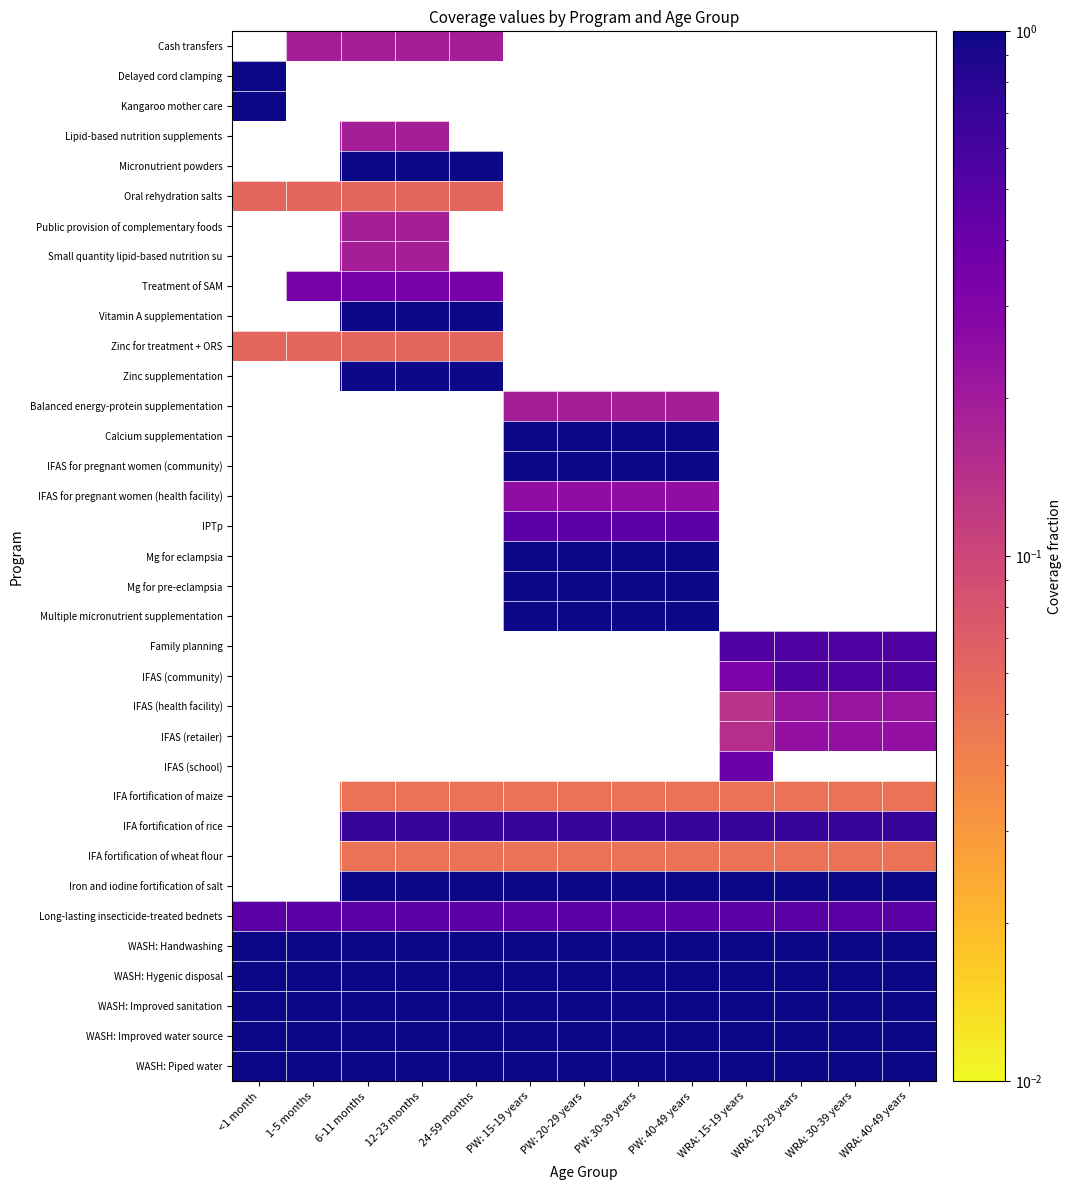

Is it true that IFAS (health facility) equals 0.3 at WRA: 30-39 years?

False